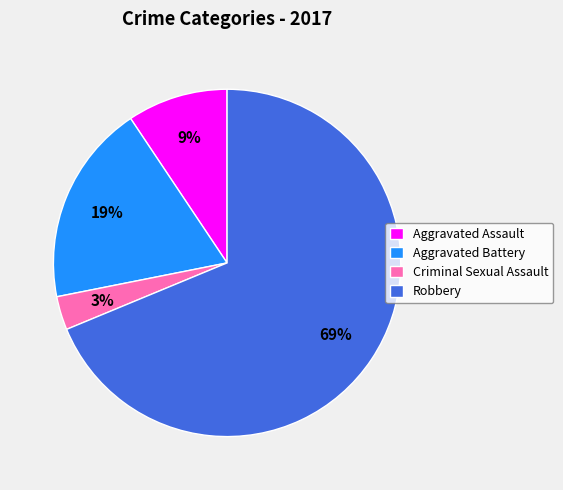

Is the sum of Criminal Sexual Assault and Aggravated Battery greater than half?

No